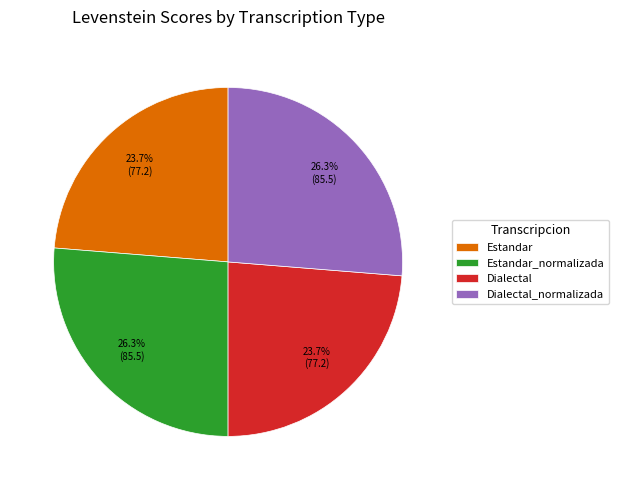

What portion of the pie excludes Dialectal_normalizada?

73.7%